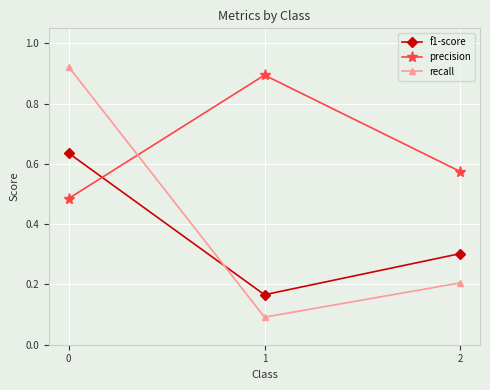

True or false: f1-score has a value of 0.1 at 1.

False